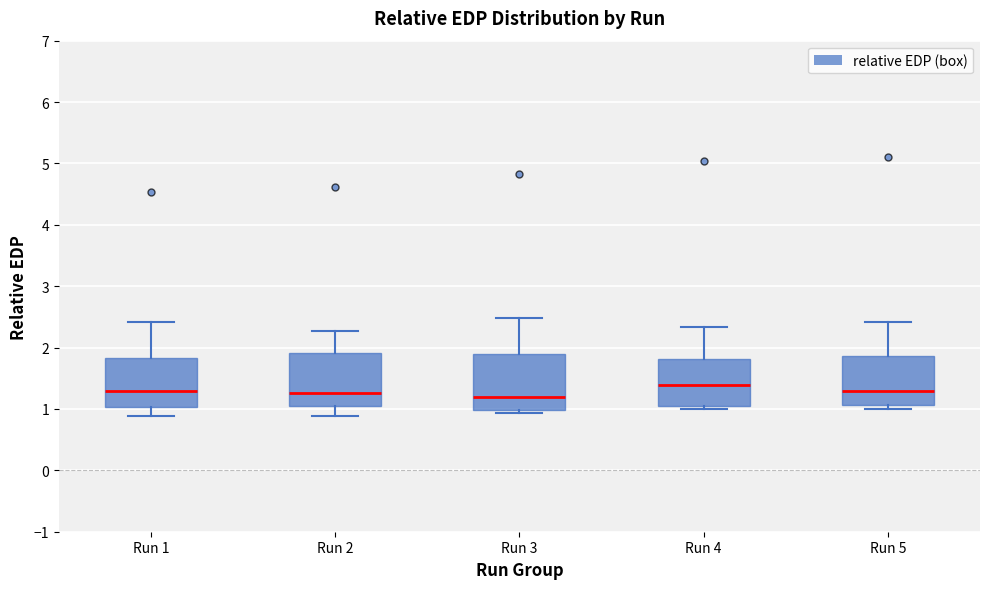

Where does the lower whisker of the box for Run 2 end on the y-axis? The values are not printed on the chart, so give them approximately, as read against the axis.

0.9